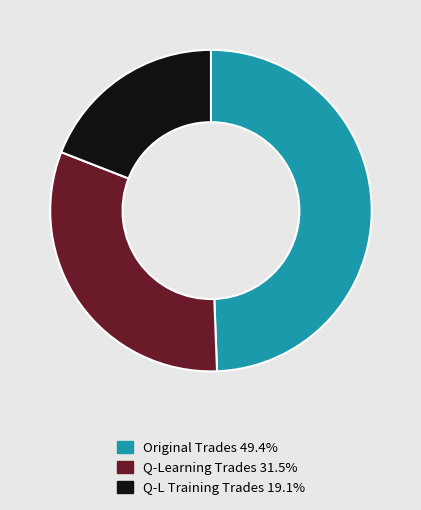

Is there any slice that represents more than half of the pie?

No